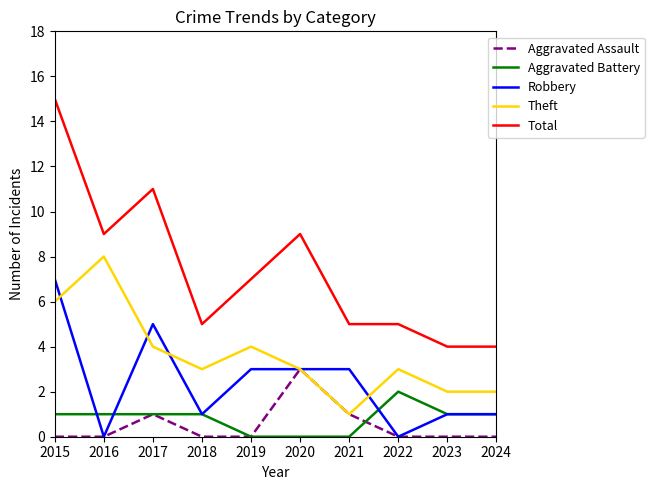

At which category does the chart reach its peak across all series?

2015